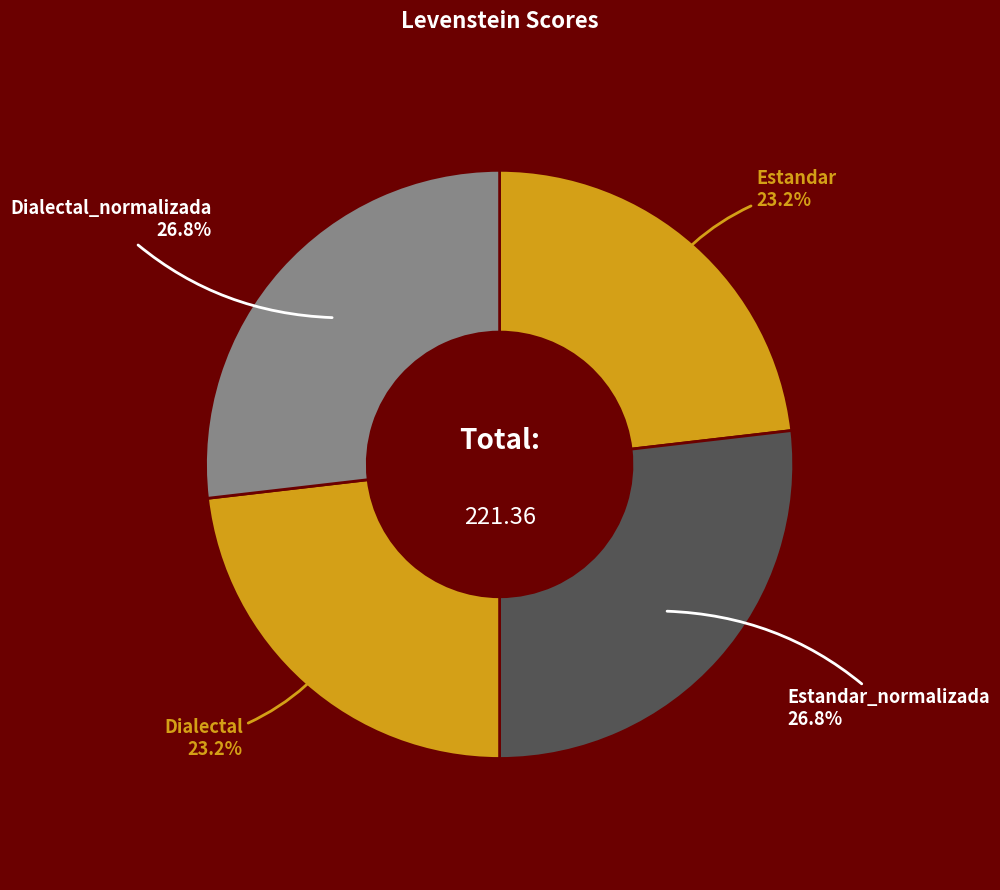

Count the number of slices in the pie.

4